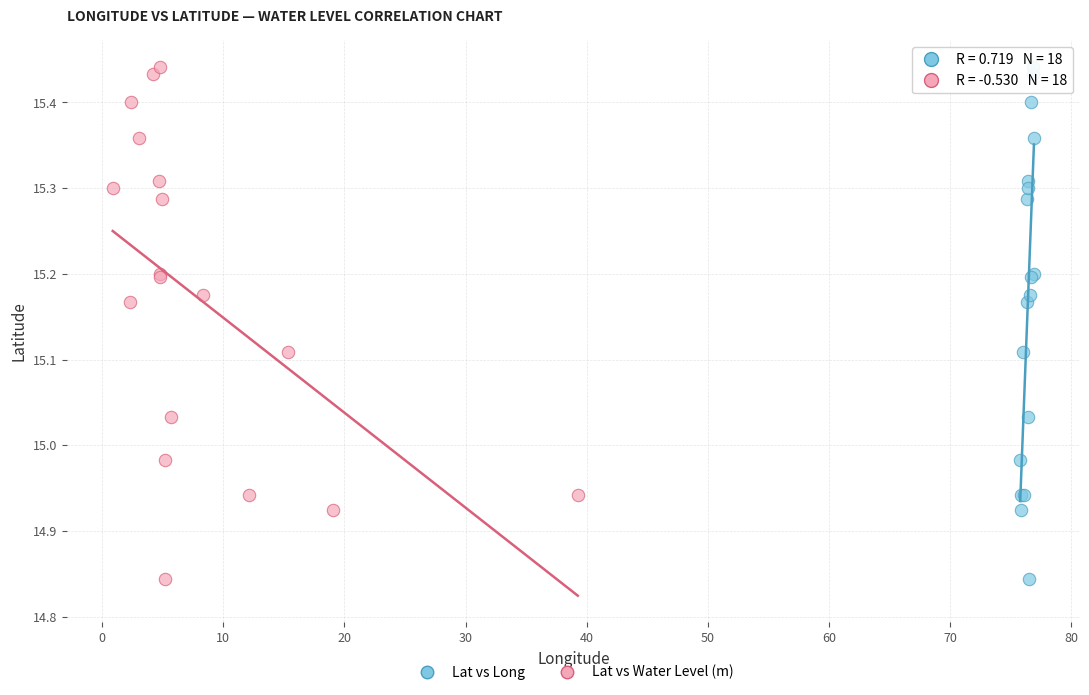

What are all the series names shown in the legend?

Lat vs Long, Lat vs Water Level (m)